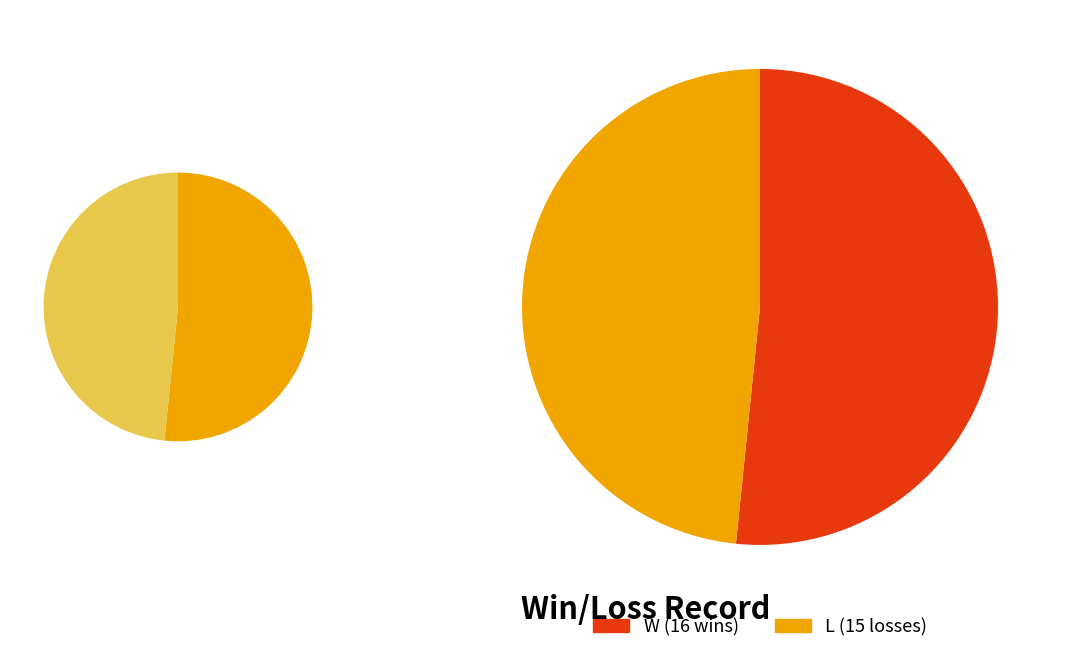

Do L and W together represent more than half of the pie?

Yes